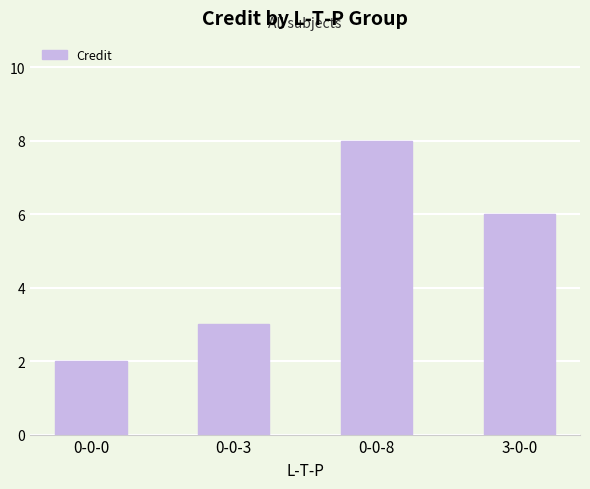

Count the values in the range 3 to 8.

3